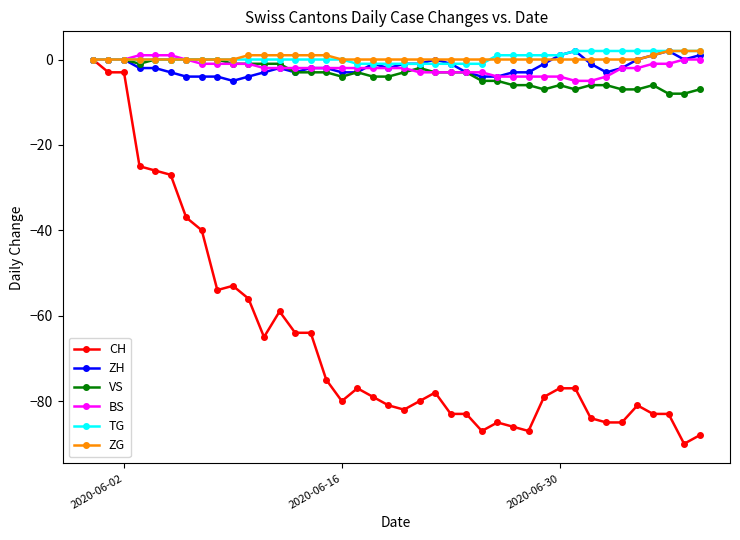

True or false: ZH has more than 0 points higher than both neighbors.

True